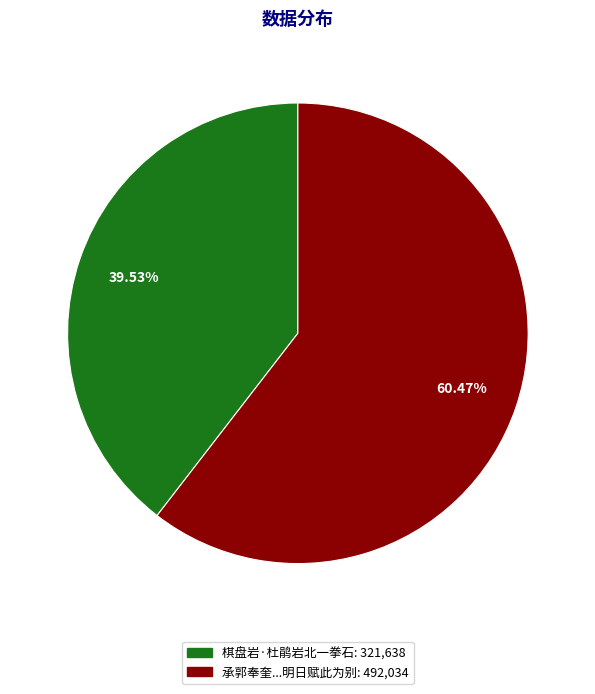

Is there a majority slice in this chart?

Yes